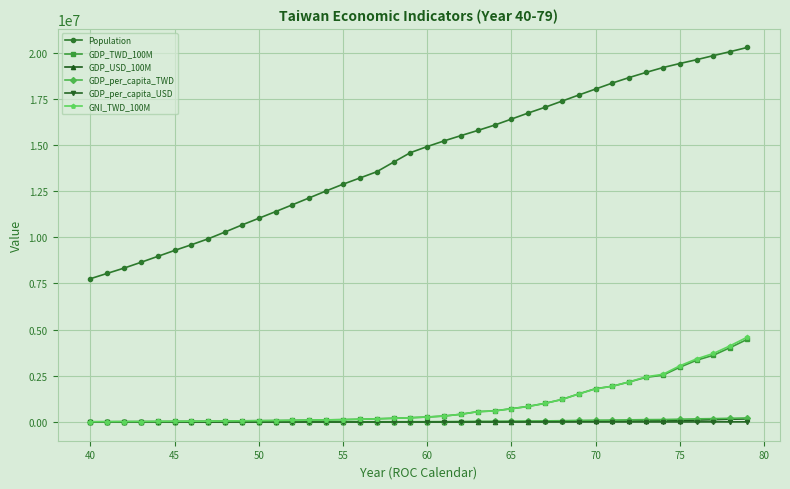

What is the maximum value shown in the chart?

20278946